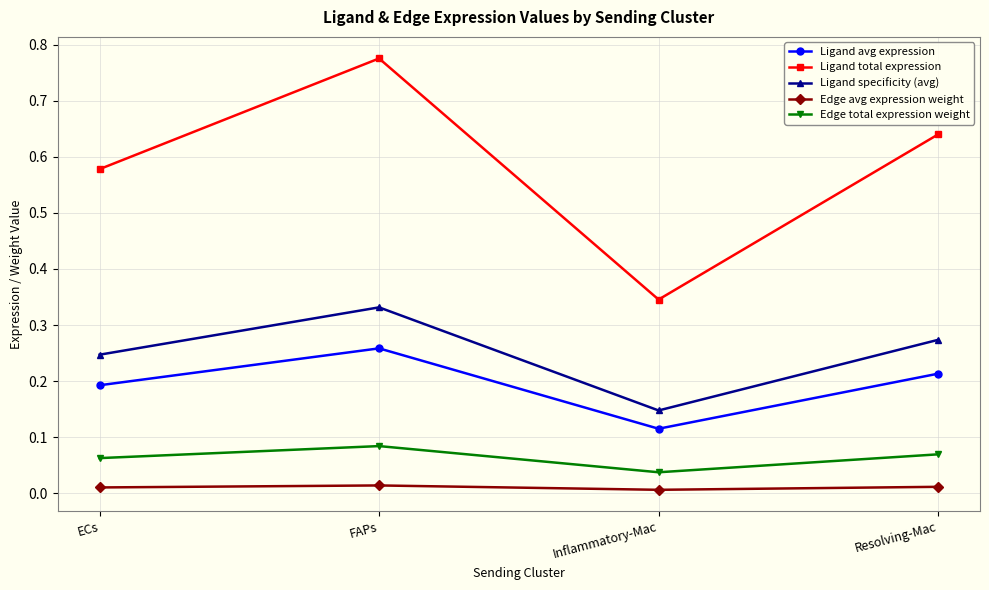

At which category does the chart reach its peak across all series?

FAPs